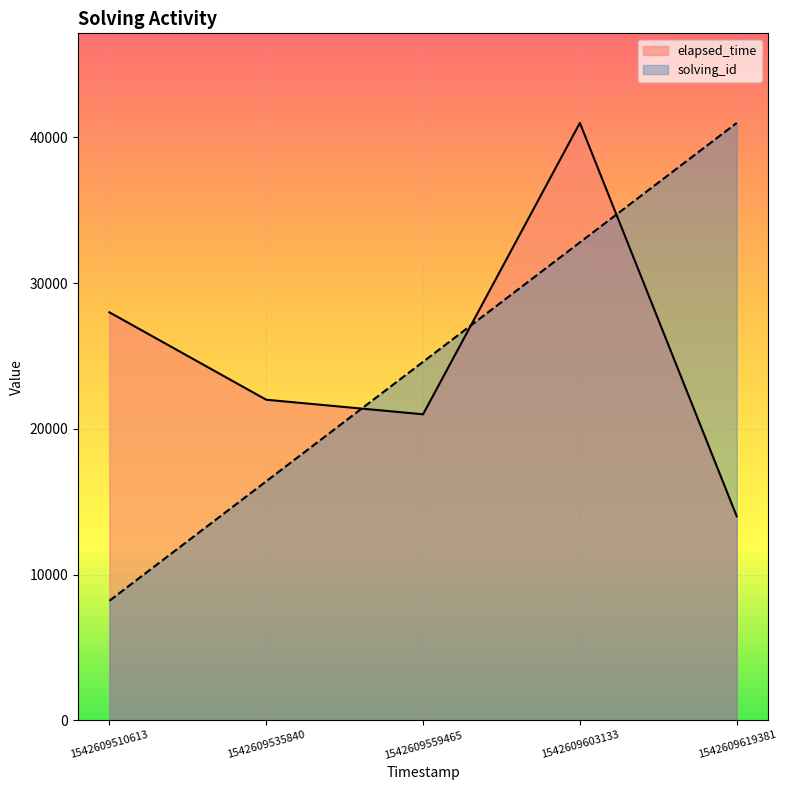

True or false: elapsed_time has more than 2 points higher than both neighbors.

False